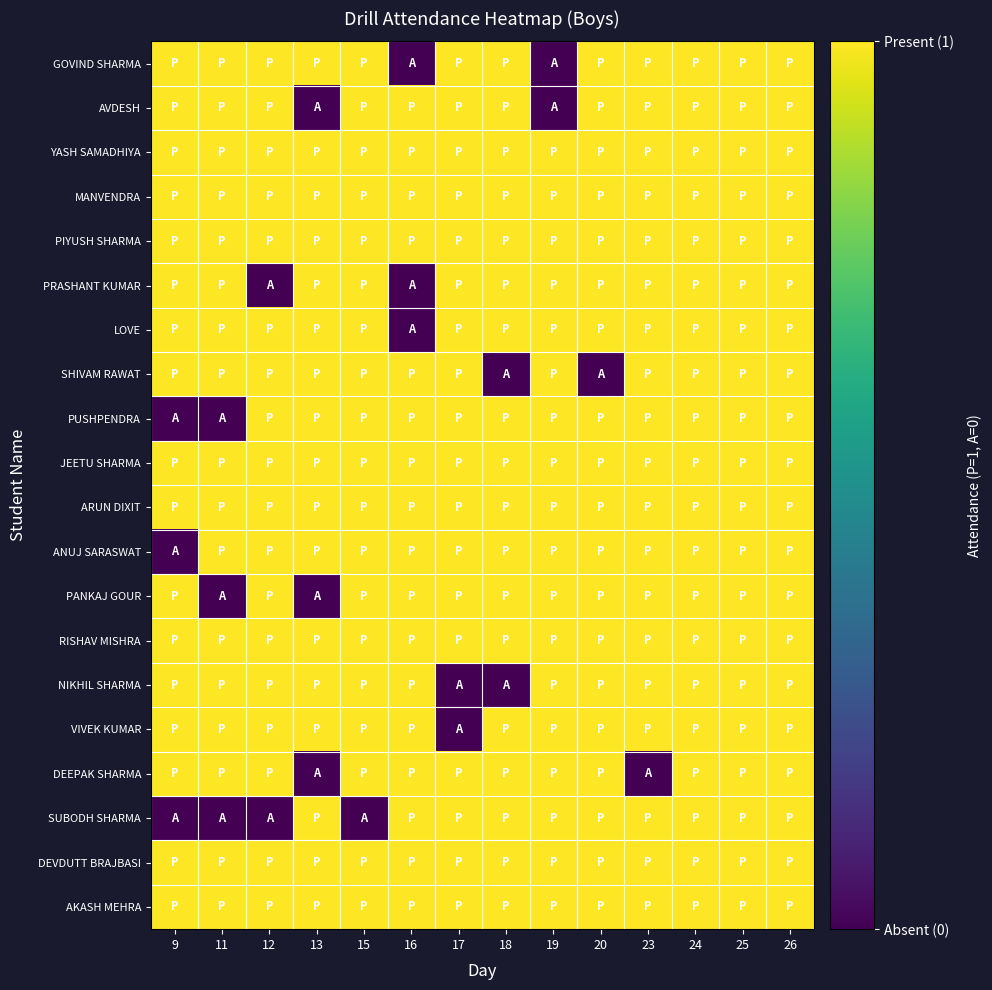

How many distinct data groups are displayed?

20